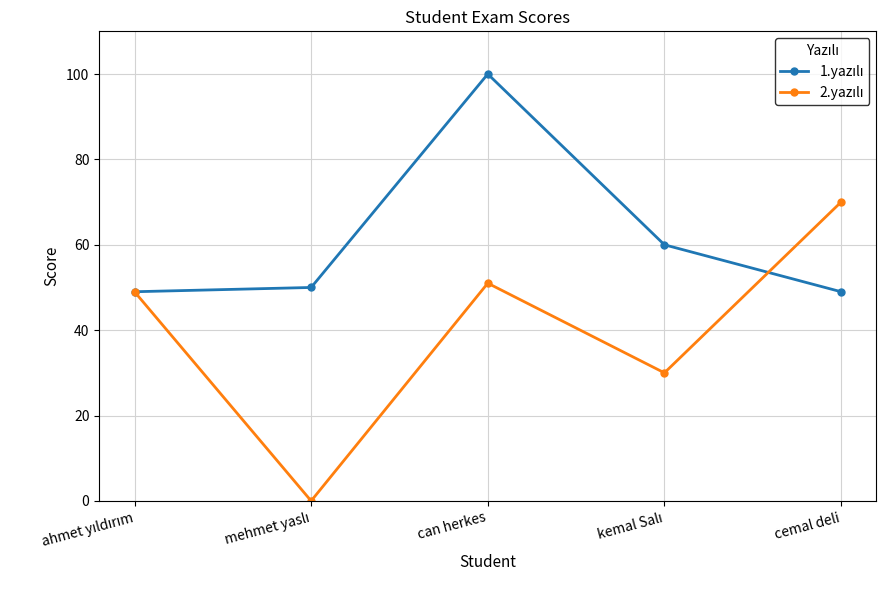

At which category is the sum across all series the highest?

can herkes